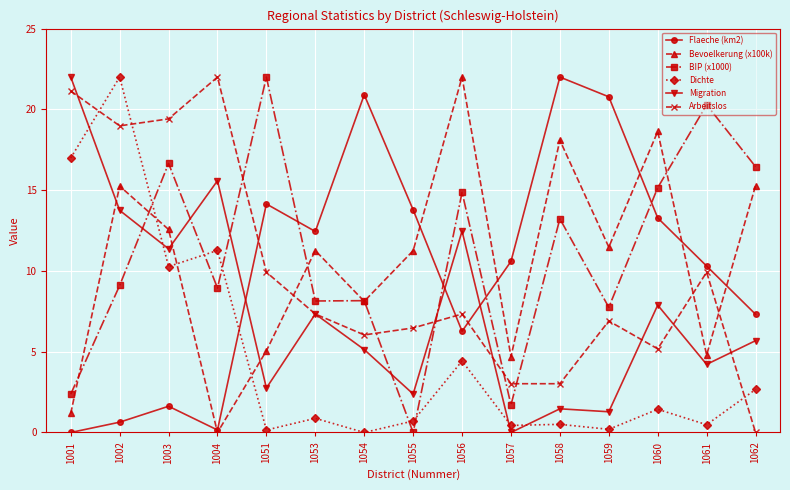

How many intersections are there between BIP (x1000) and Flaeche (km2)?

4